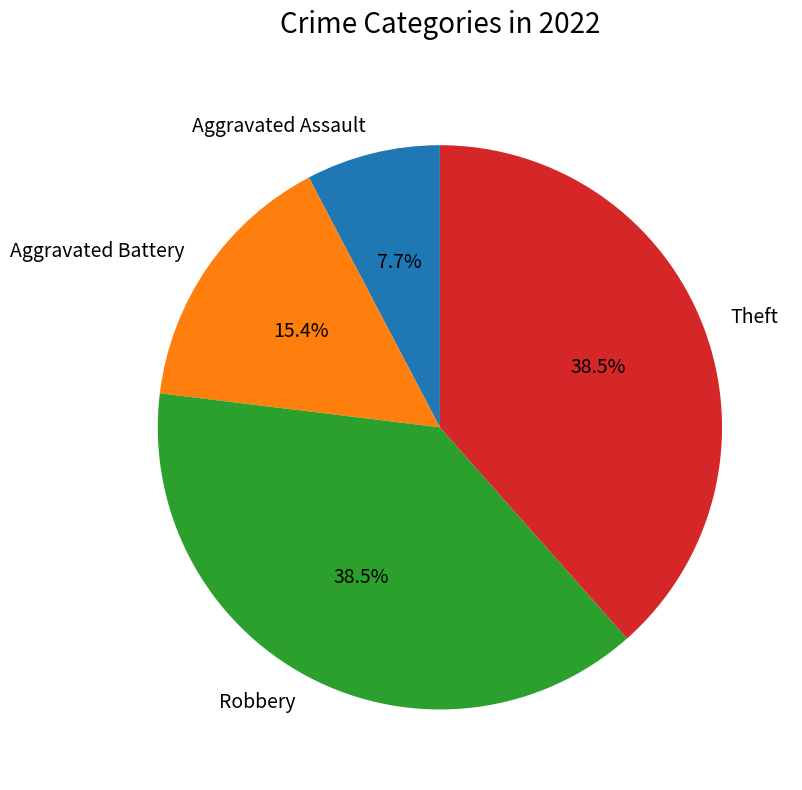

What is the total percentage of Theft and Aggravated Assault?

46.2%